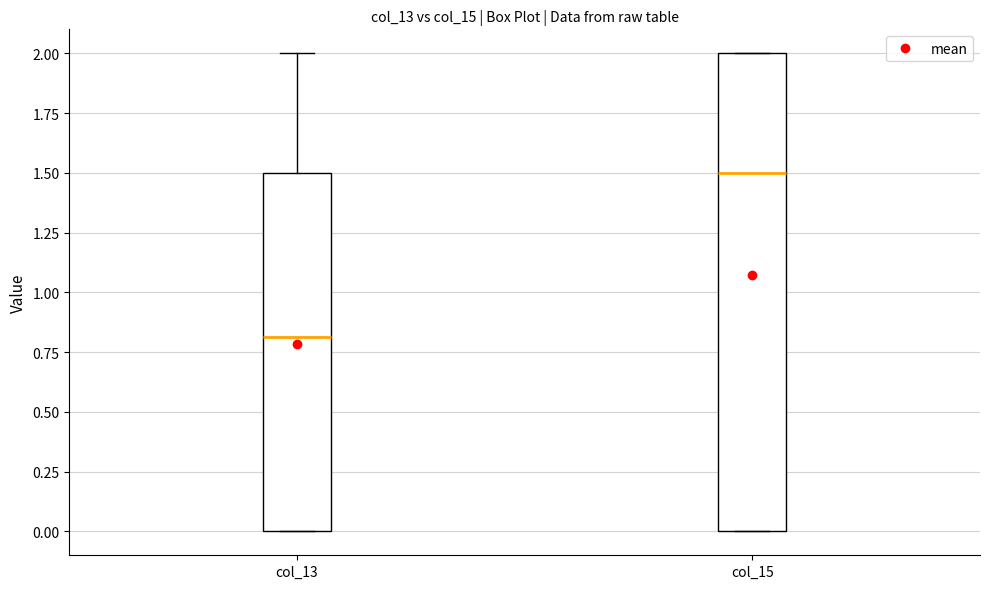

Reading left to right, transcribe this box plot: for each box, give where its median line is, the range the box spans, and where its two whiskers end, as read against the y-axis. The values are not printed on the chart, so give them approximately, as read against the axis.

col_13: median 0.8, box 0.0 to 1.5, whiskers 0.0 to 2.0
col_15: median 1.5, box 0.0 to 2.0, whiskers 0.0 to 2.0